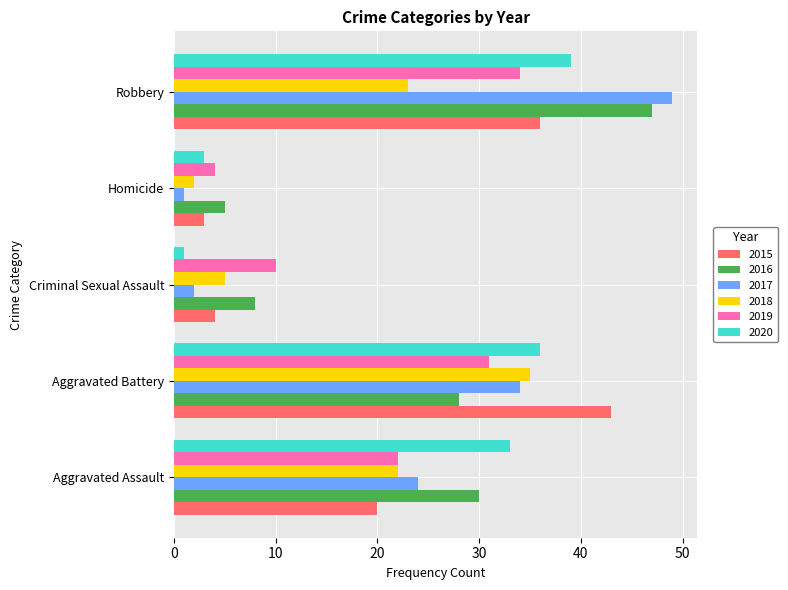

The 2017 series shows 26 at Robbery. True or false?

False